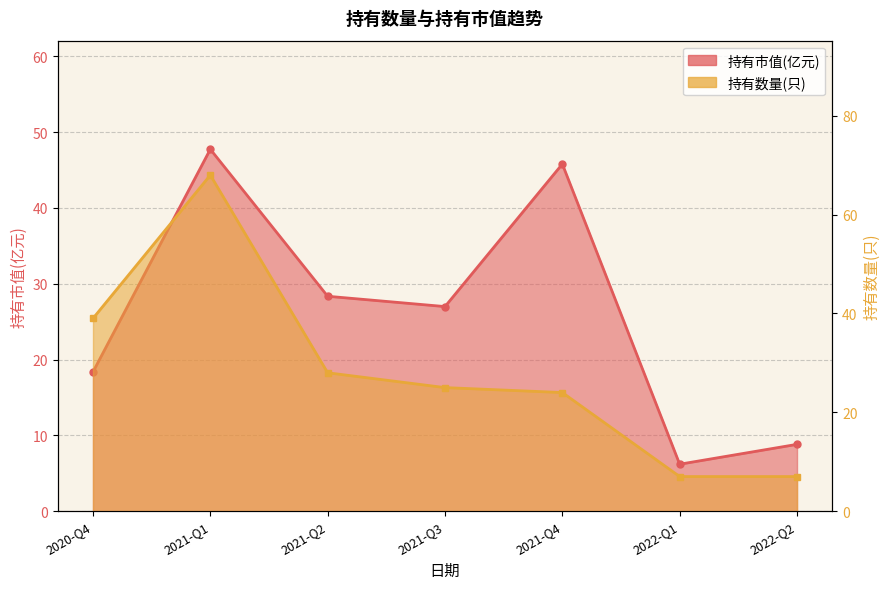

What is the sum of all 持有市值(亿元) values?

182.2